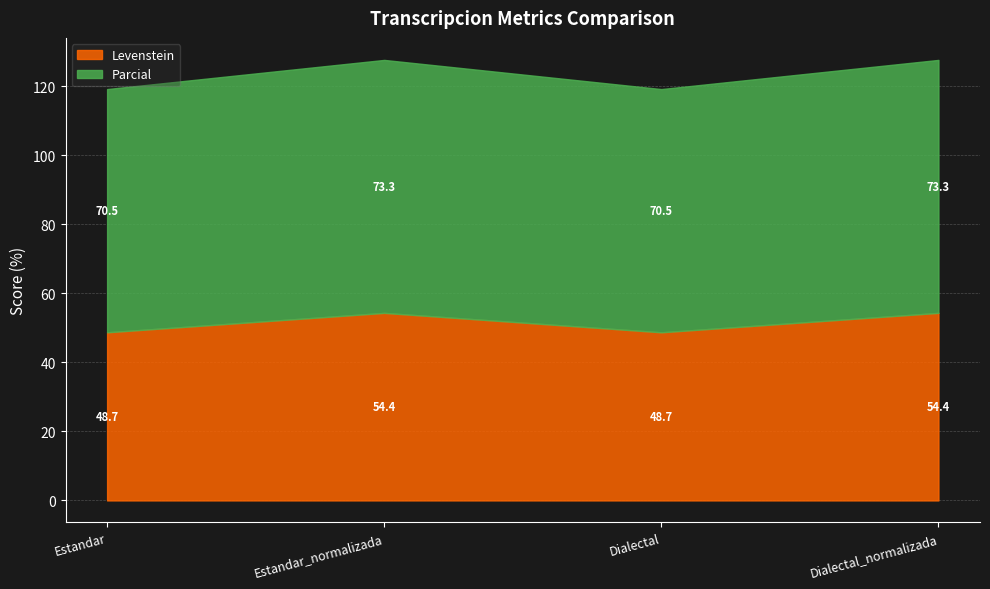

True or false: Levenstein and Parcial cross at least once.

False